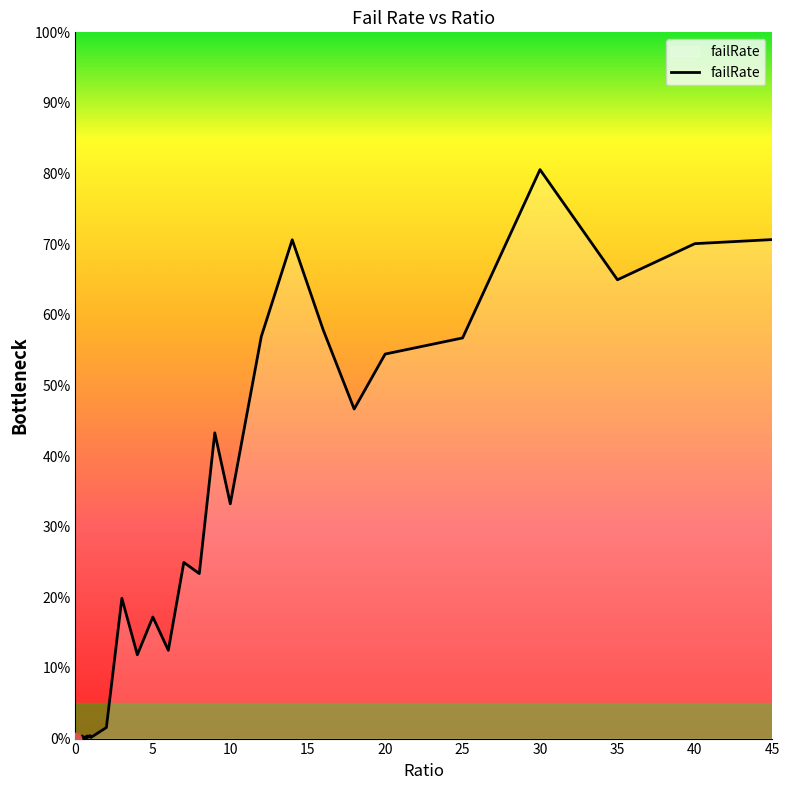

Is this an area chart (filled region under the line)?

Yes